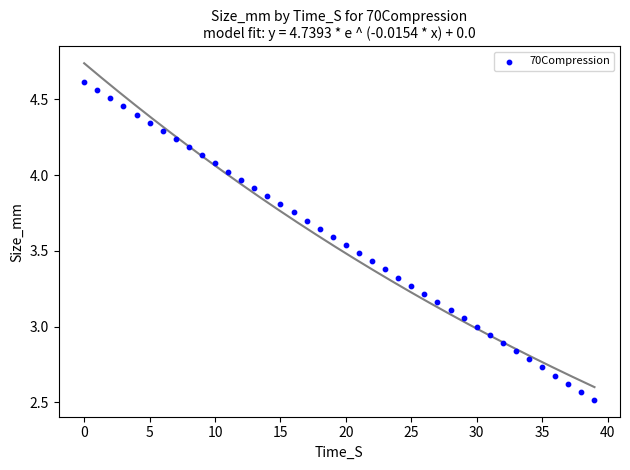

What is the range of Y values (max minus min)?

2.1